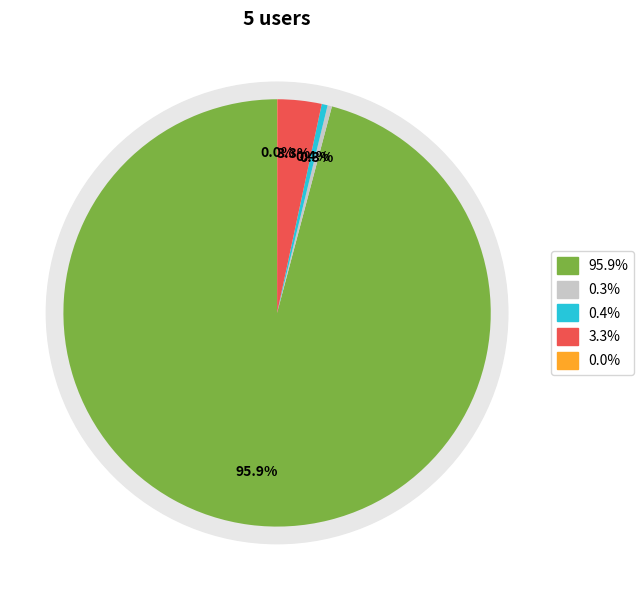

Does any single category account for the majority?

Yes